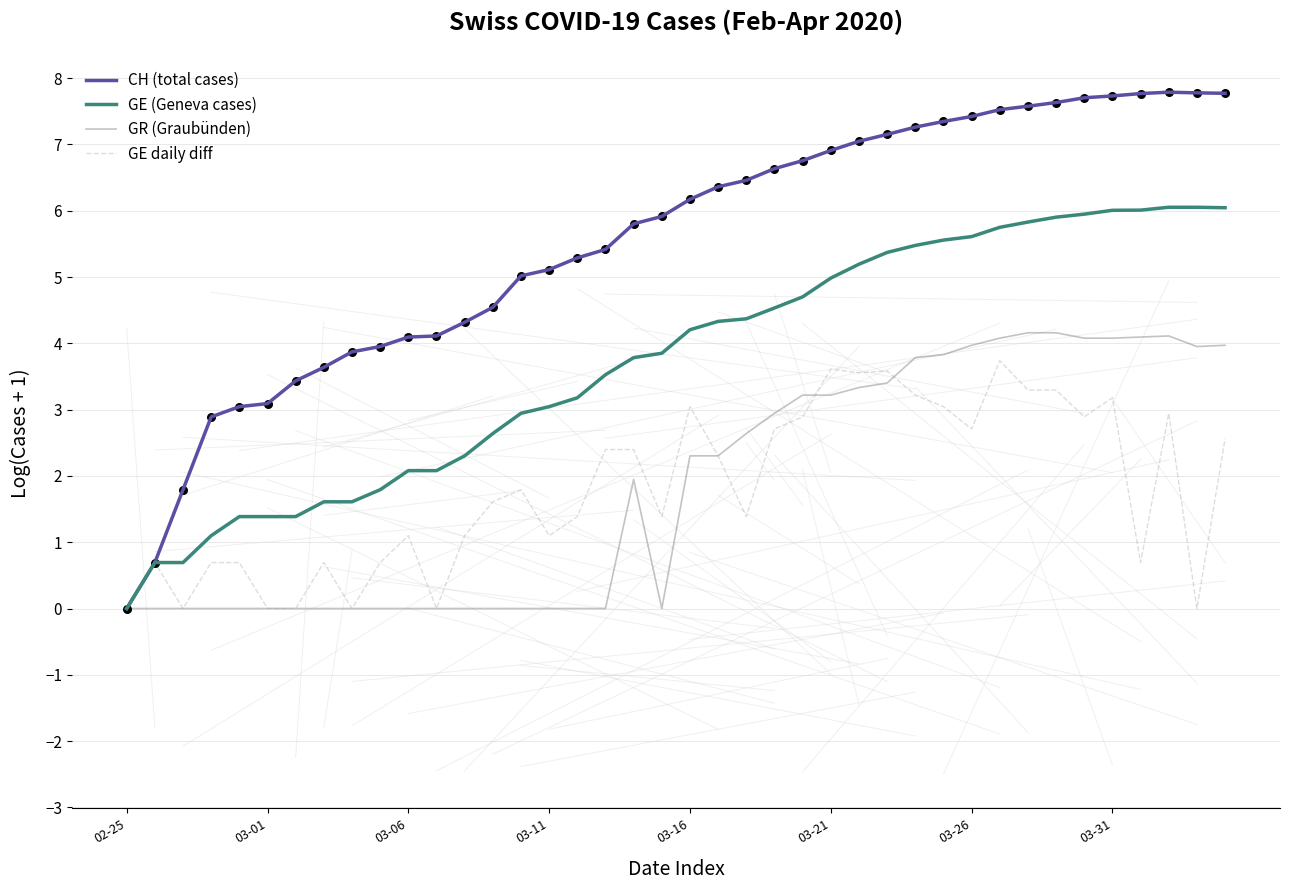

What are all the series names shown in the legend?

CH (total cases), GE (Geneva cases), GR (Graubünden), GE daily diff